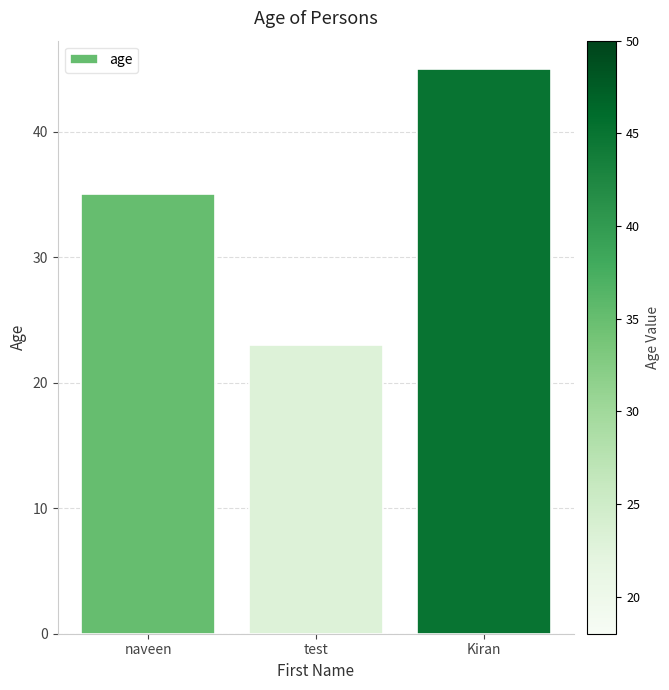

What is the label of the 3rd bar from the right?

naveen